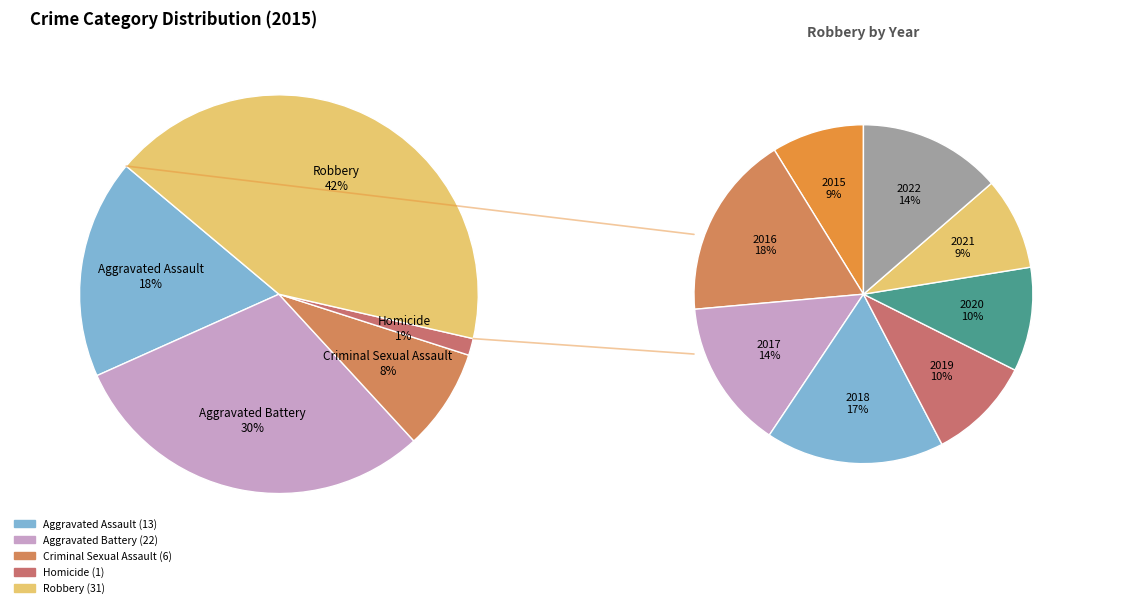

Is it true that Robbery is 37% of the pie?

False